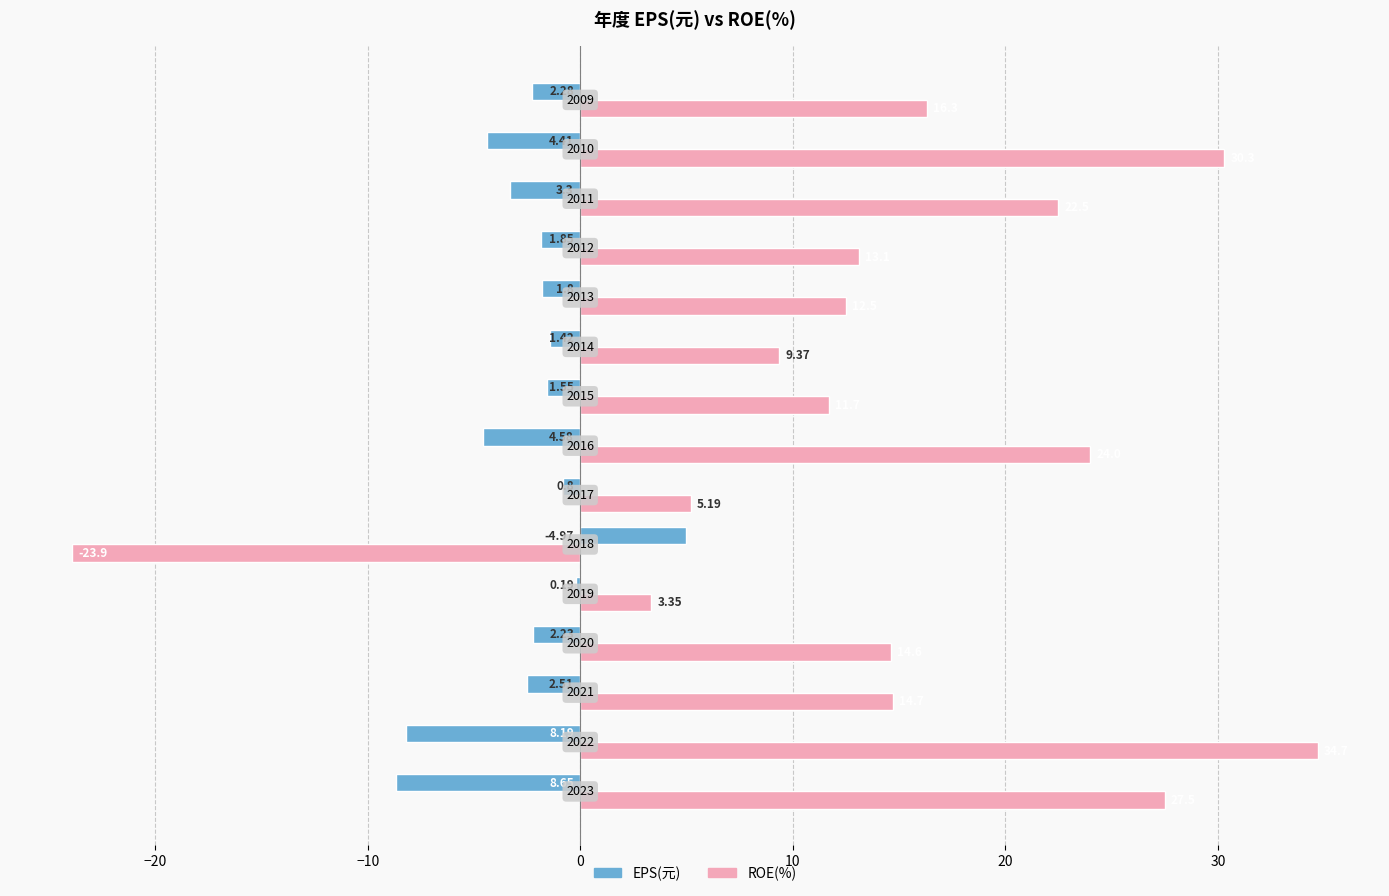

What are all the series names shown in the legend?

EPS(元), ROE(%)